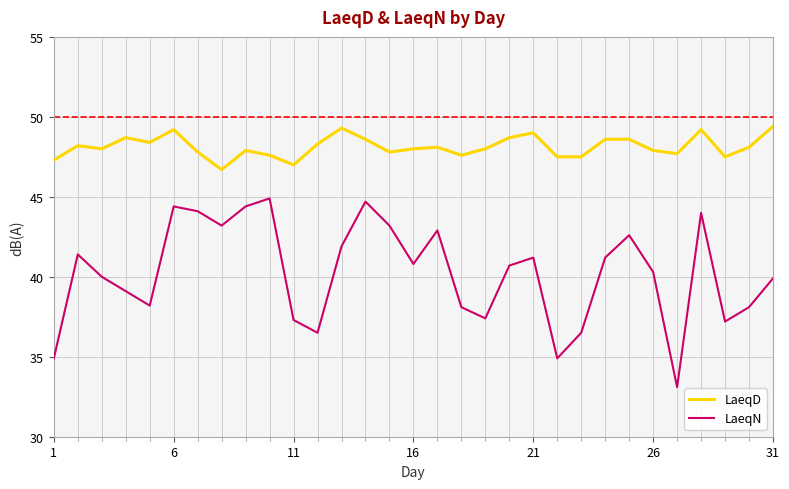

True or false: LaeqD and LaeqN cross at least once.

False